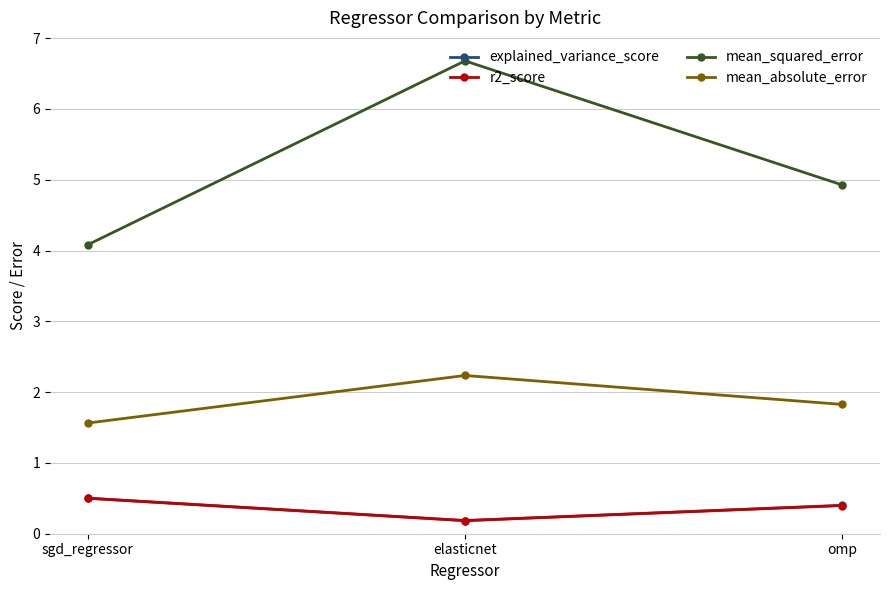

Reading left to right, transcribe all the data shown in this chart.

explained_variance_score: 0.5	0.2	0.4
r2_score: 0.5	0.2	0.4
mean_squared_error: 4.1	6.7	4.9
mean_absolute_error: 1.6	2.2	1.8